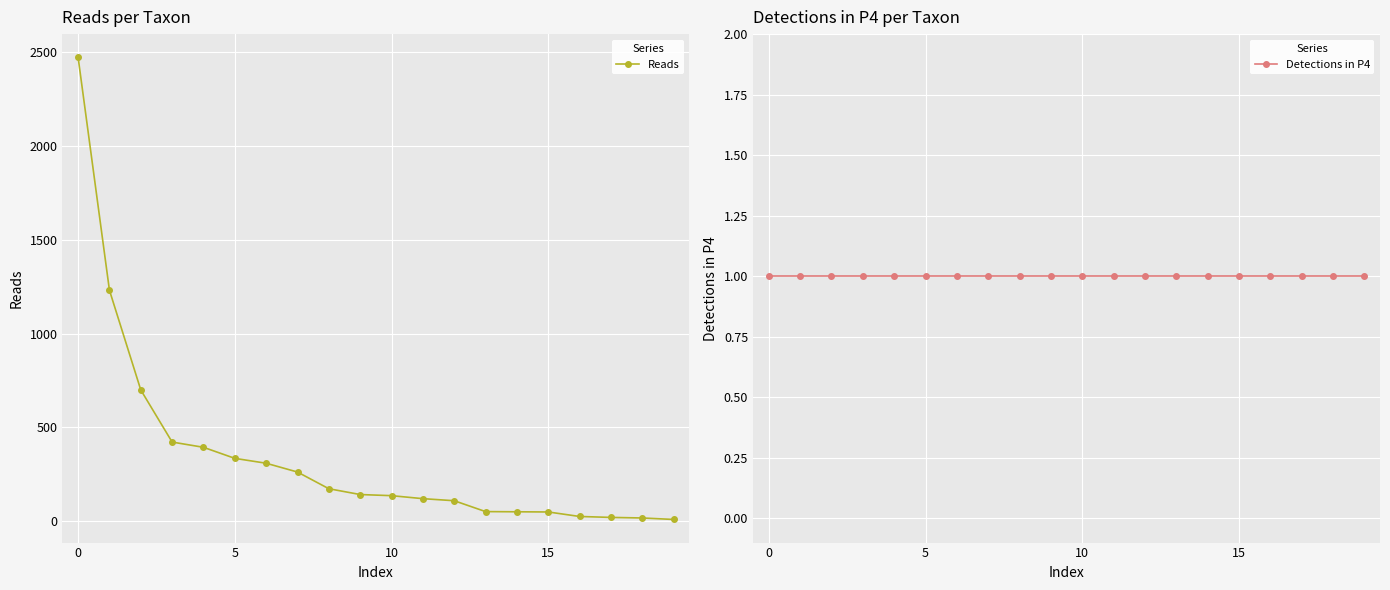

True or false: Reads has more than 0 points higher than both neighbors.

False